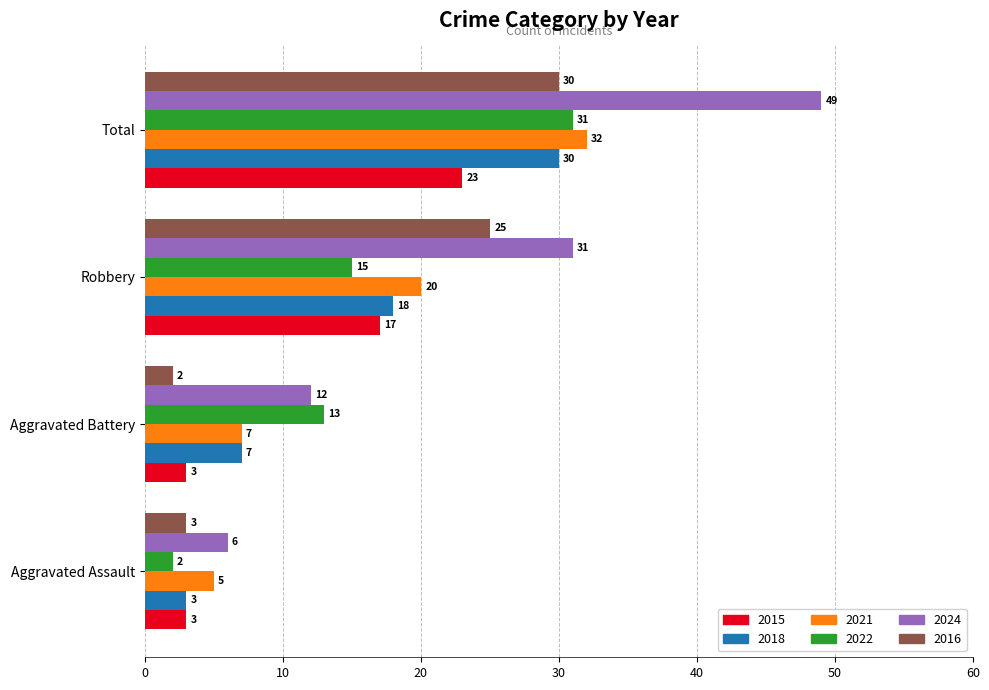

Is it true that 2015 equals 1 at Aggravated Battery?

False